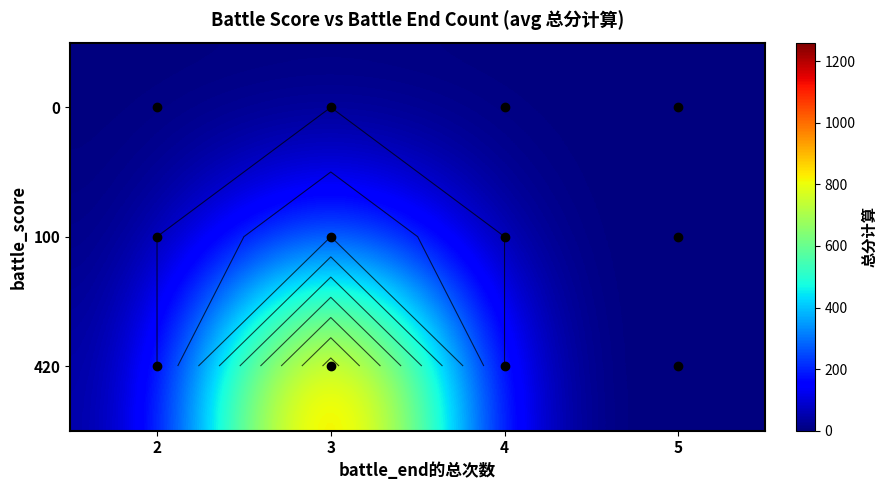

The 0 series shows 0 at 2. True or false?

True